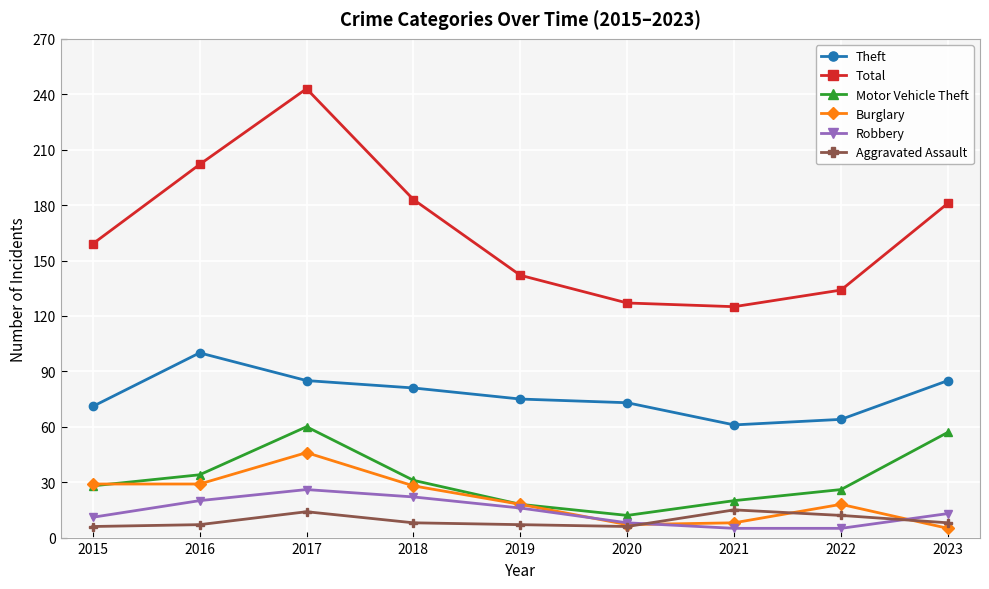

How many series are shown in this chart?

6